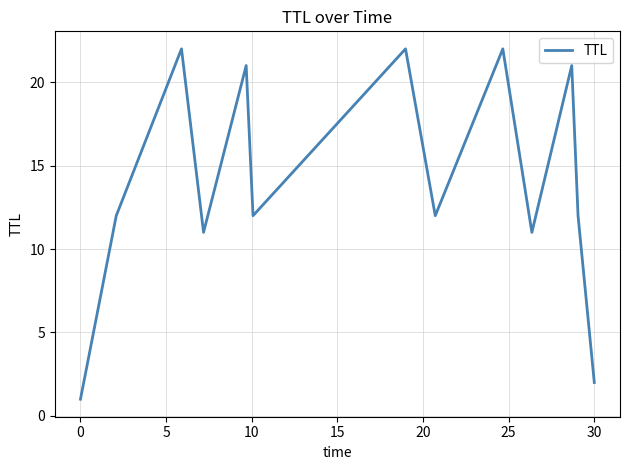

How many lines are shown in the chart?

1